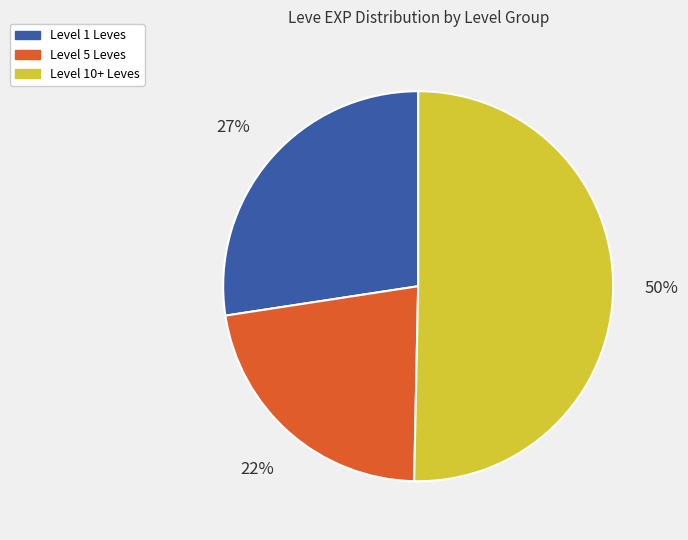

To the nearest percent, what is the difference between the largest and smallest slice percentages?

28%